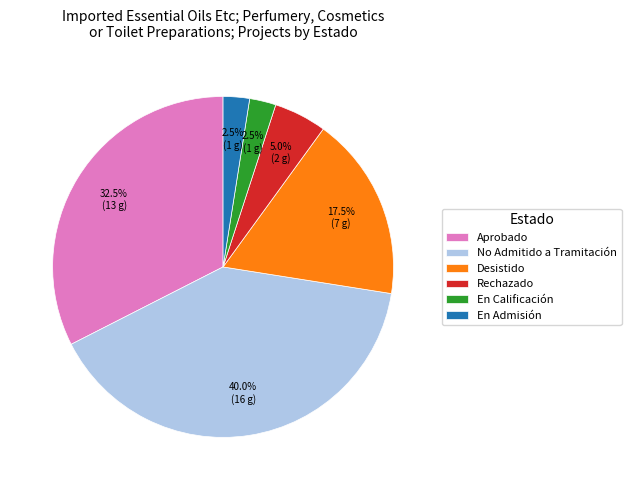

Does No Admitido a Tramitación represent more than half of the total?

No